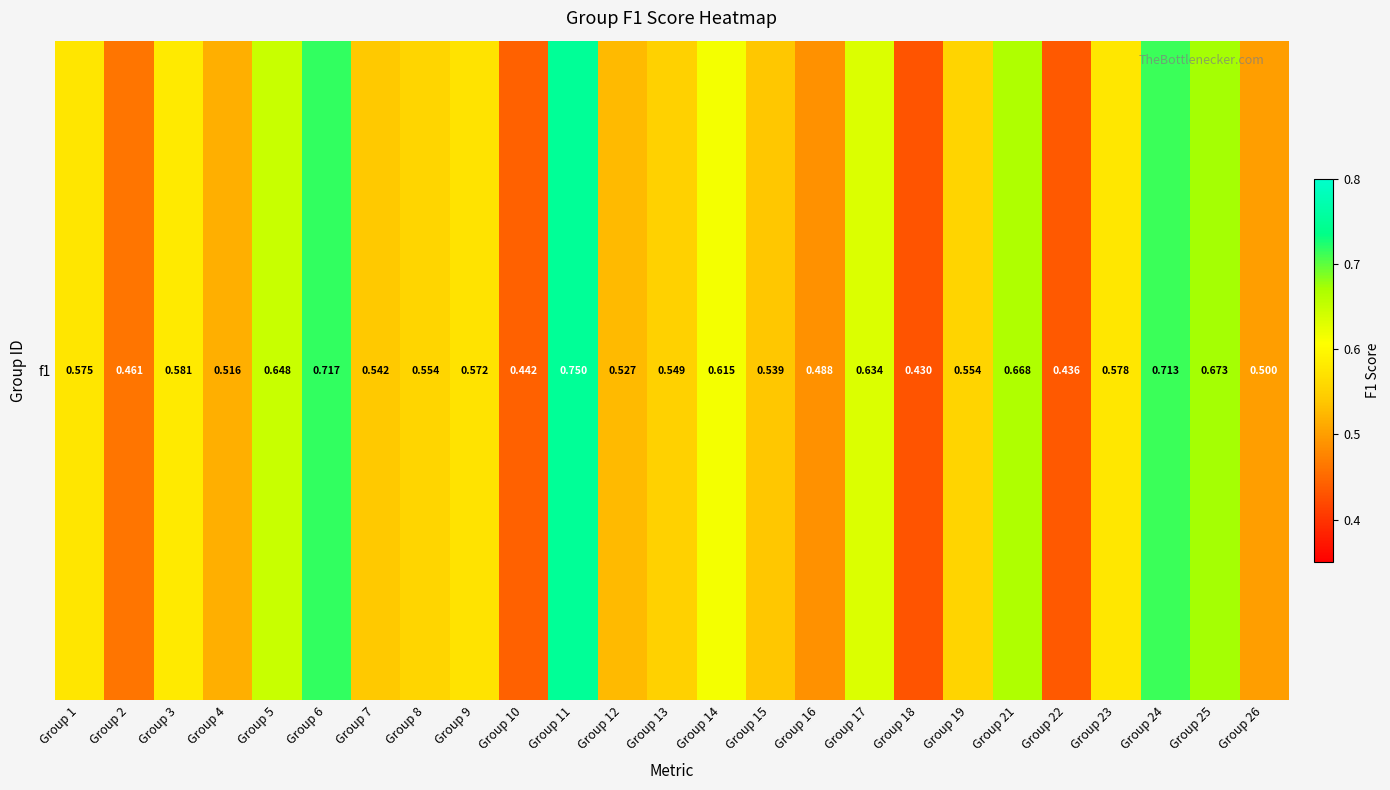

Reading left to right, list all the values displayed in this chart.

Group 1=0.6	Group 2=0.5	Group 3=0.6	Group 4=0.5	Group 5=0.6	Group 6=0.7	Group 7=0.5	Group 8=0.6	Group 9=0.6	Group 10=0.4	Group 11=0.8	Group 12=0.5	Group 13=0.5	Group 14=0.6	Group 15=0.5	Group 16=0.5	Group 17=0.6	Group 18=0.4	Group 19=0.6	Group 21=0.7	Group 22=0.4	Group 23=0.6	Group 24=0.7	Group 25=0.7	Group 26=0.5